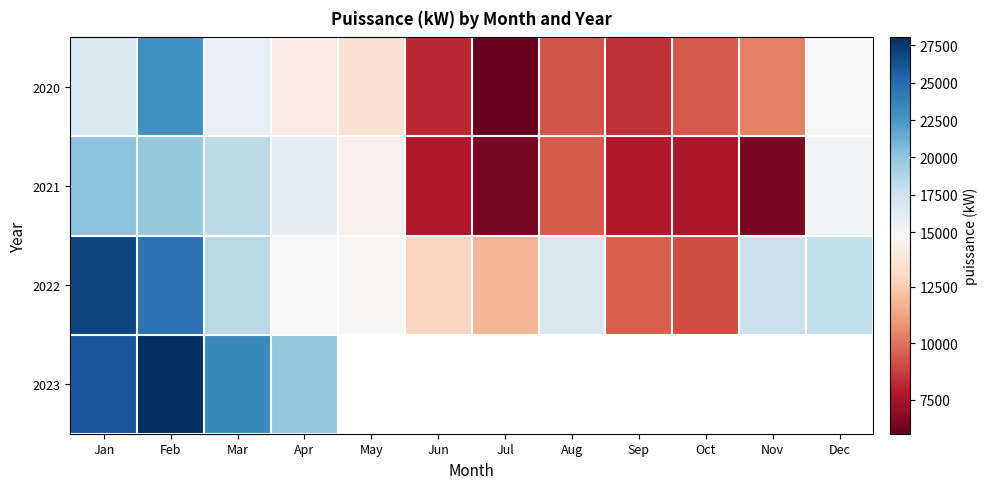

List the labels in order of 2023 value, smallest first.

Apr, Mar, Jan, Feb, May, Jun, Jul, Aug, Sep, Oct, Nov, Dec